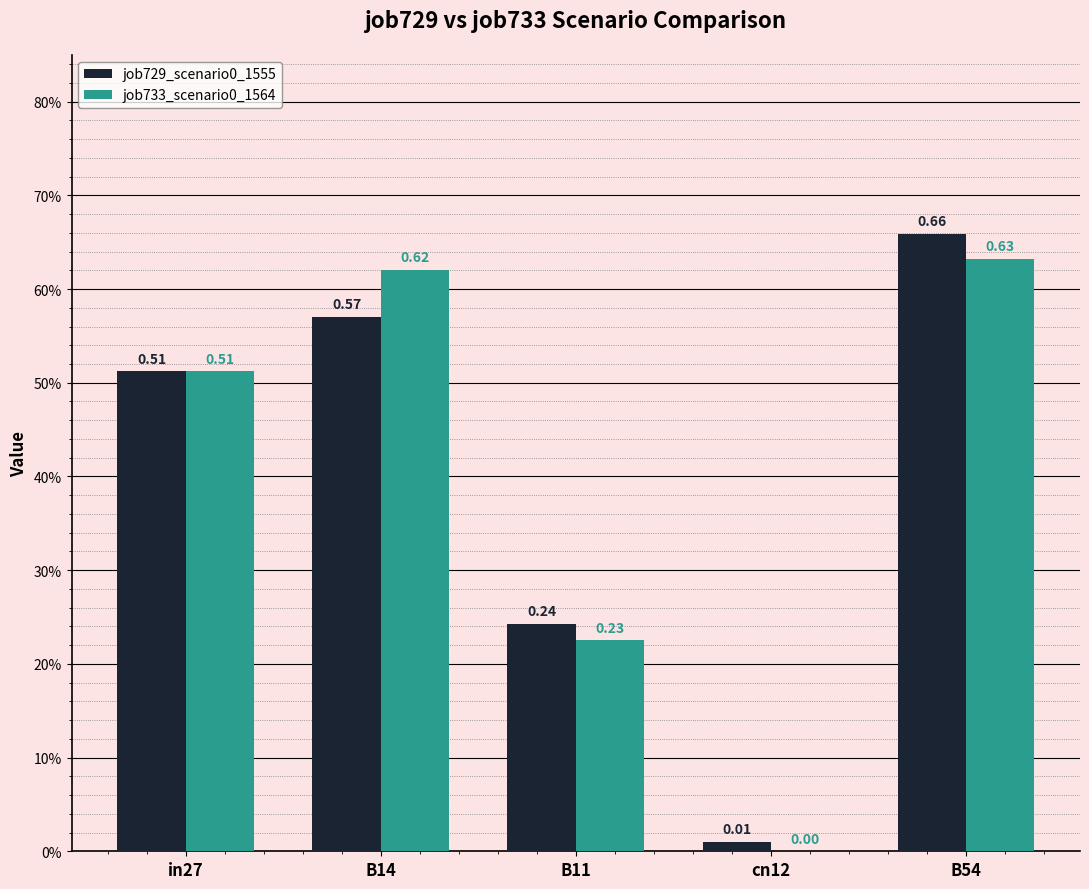

What position from the right is B54?

1